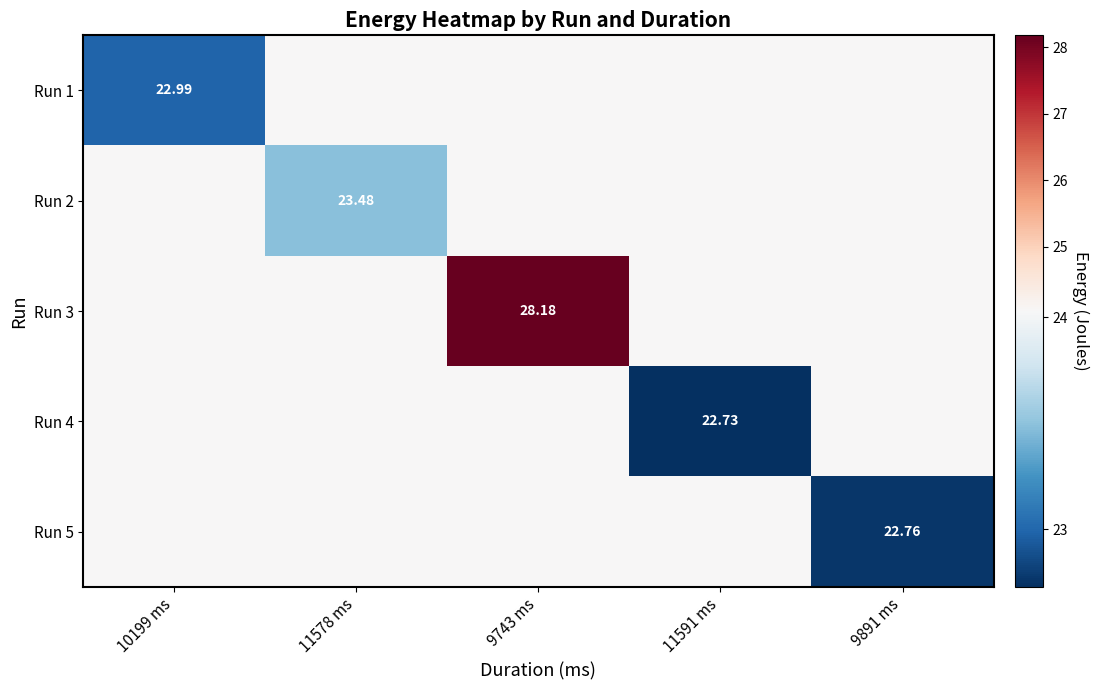

At which category does the chart reach its minimum across all series?

11591 ms